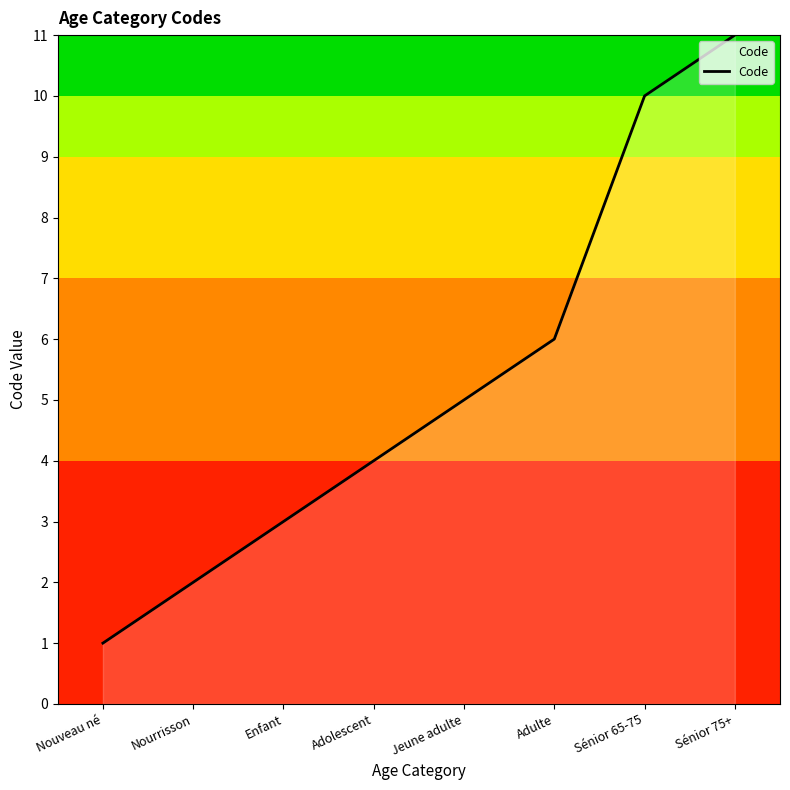

What is the change in value from Nouveau né to Jeune adulte?

+4